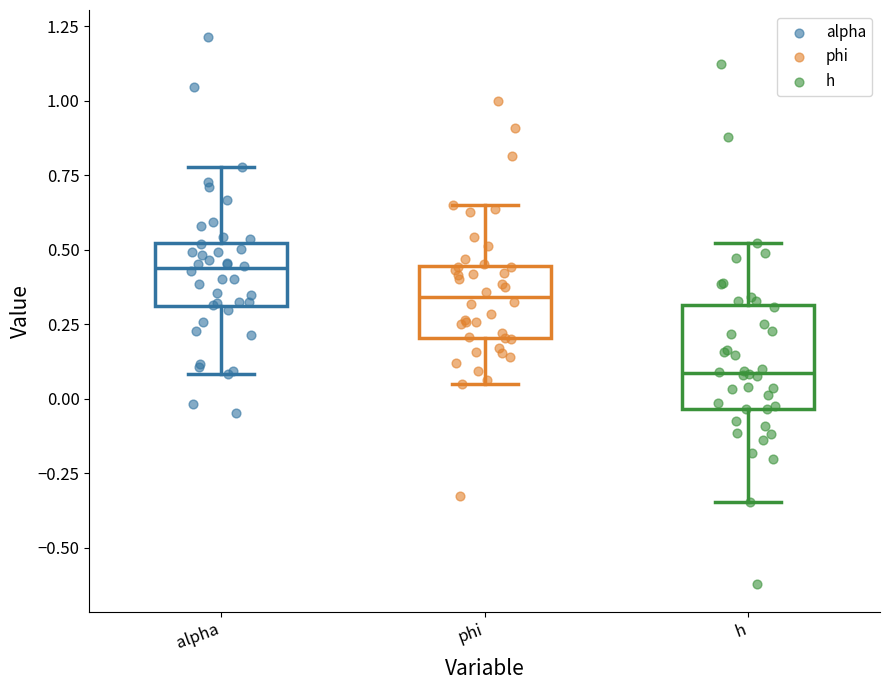

Reading left to right, read every box against the y-axis: the position of its median line, the range the box covers, and the ends of its whiskers. The values are not printed on the chart, so give them approximately, as read against the axis.

alpha: median 0.45, box 0.30 to 0.50, whiskers 0.10 to 0.80
phi: median 0.35, box 0.20 to 0.45, whiskers 0.05 to 0.65
h: median 0.10, box -0.05 to 0.30, whiskers -0.35 to 0.50